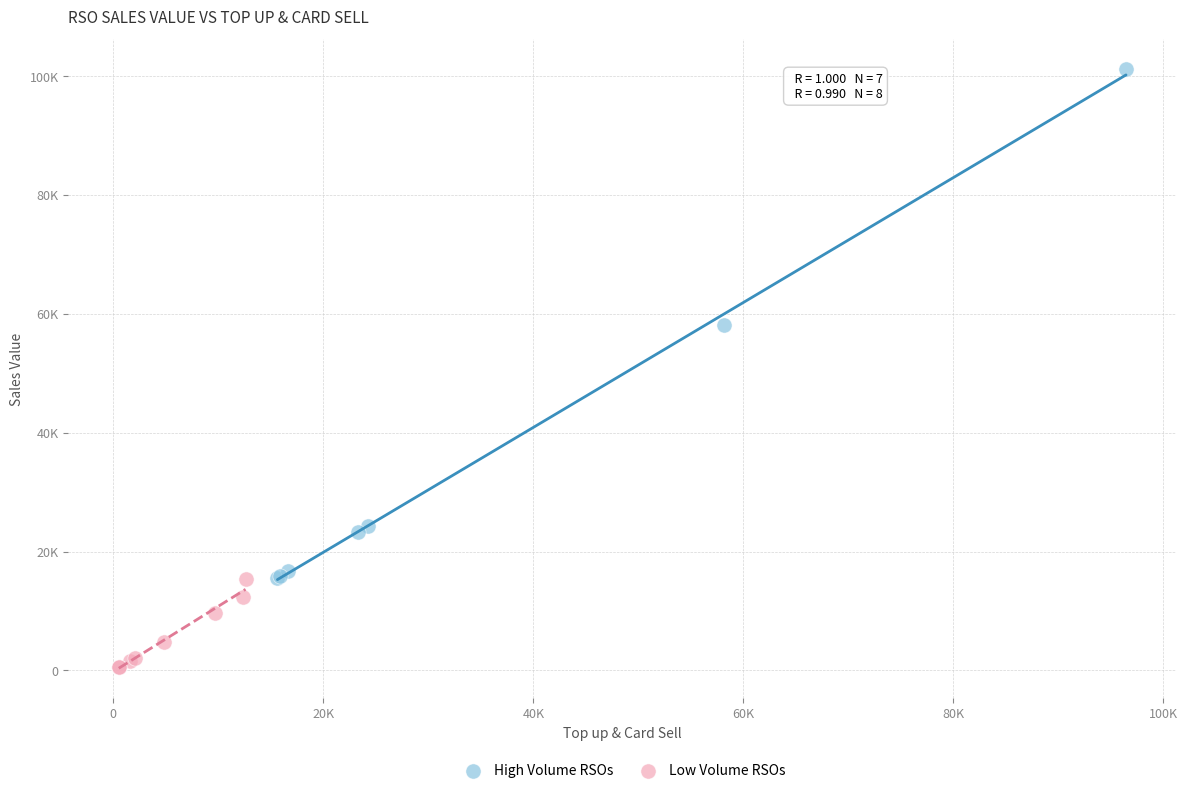

Which series has the widest spread of Y values?

High Volume RSOs